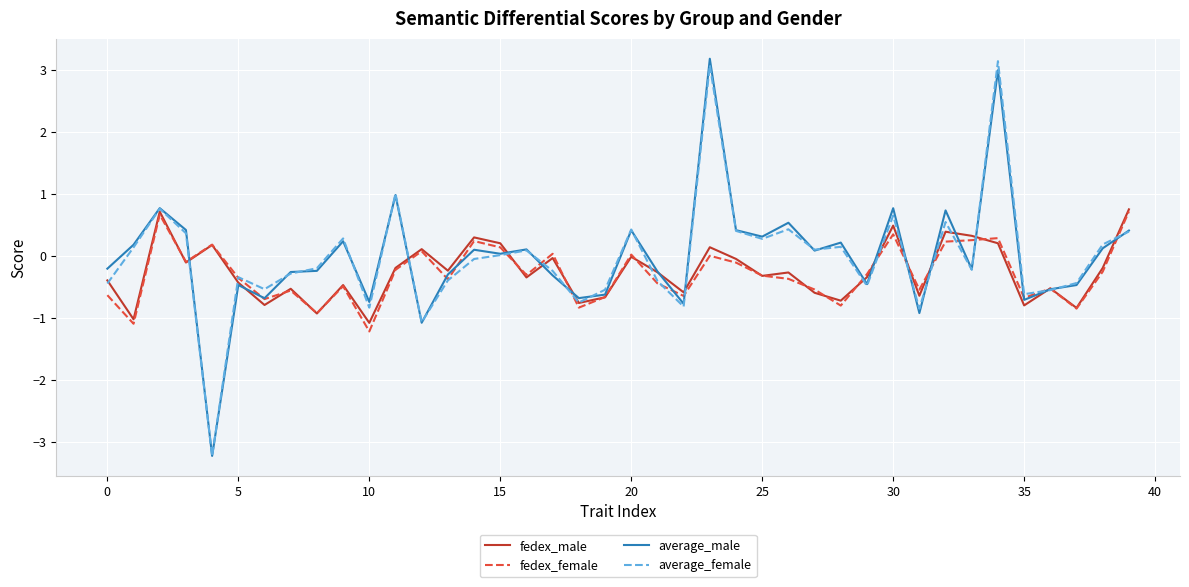

What is the maximum value for average_female?

3.1